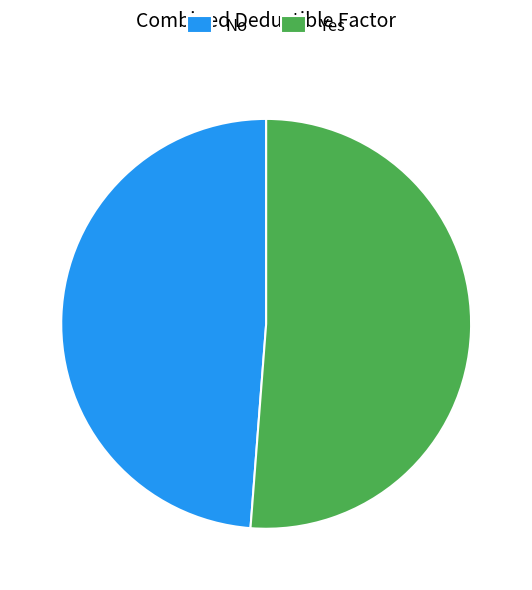

Do No and Yes together represent more than half of the pie?

Yes